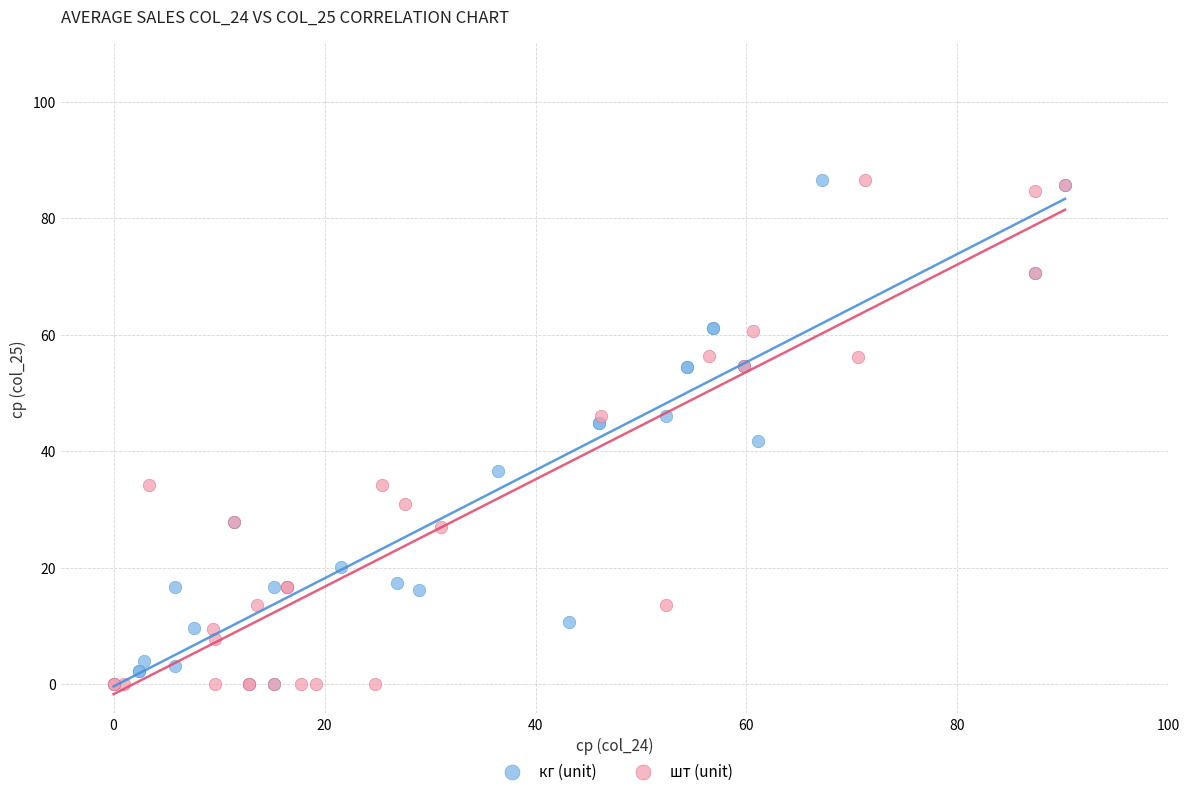

What are all the series names shown in the legend?

кг (unit), шт (unit)